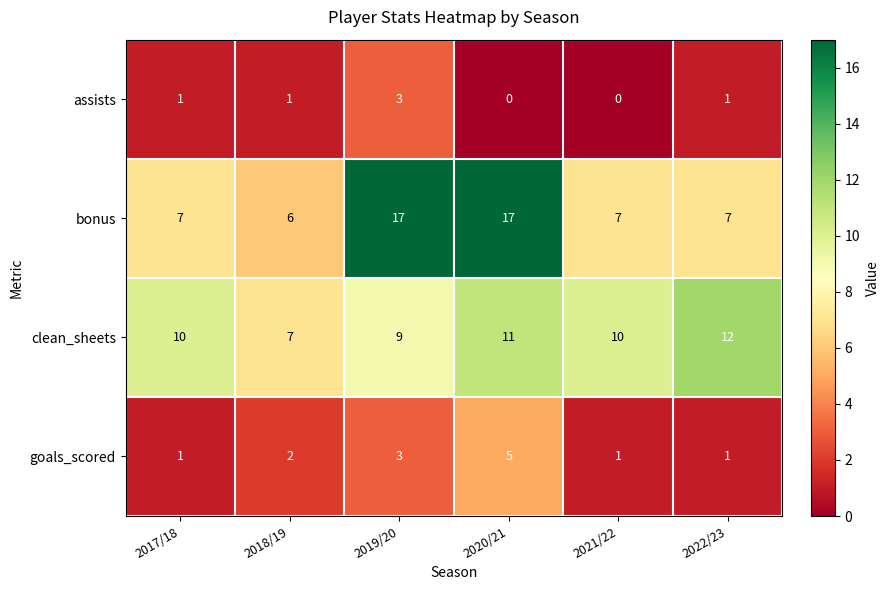

What is the total value across all series at 2018/19?

16